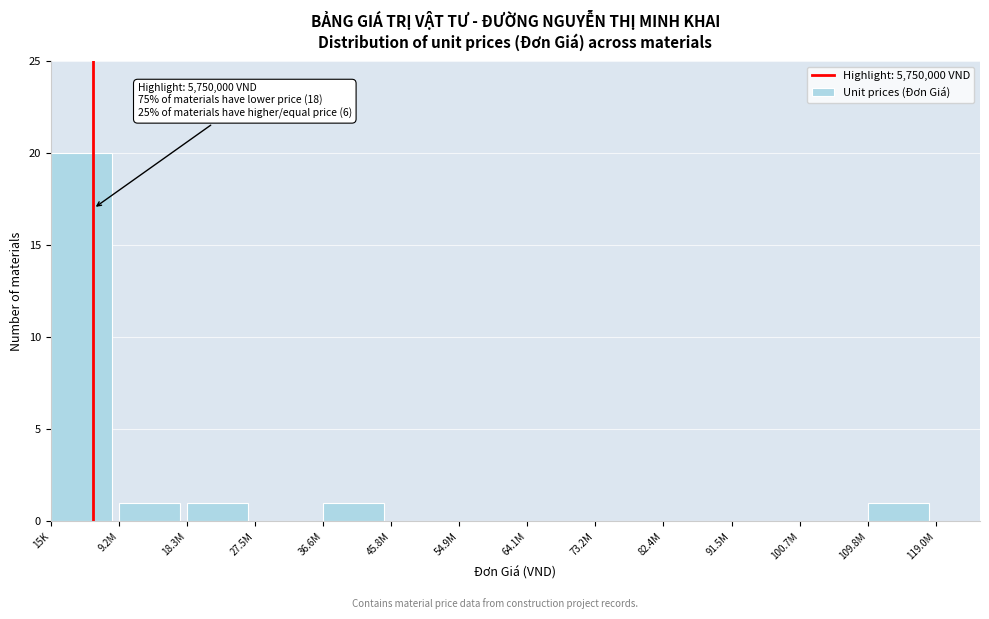

Reading right to left, what are all the values shown in this chart?

109.8M=1	100.7M=0	91.5M=0	82.4M=0	73.2M=0	64.1M=0	54.9M=0	45.8M=0	36.6M=1	27.5M=0	18.3M=1	9.2M=1	15K=20